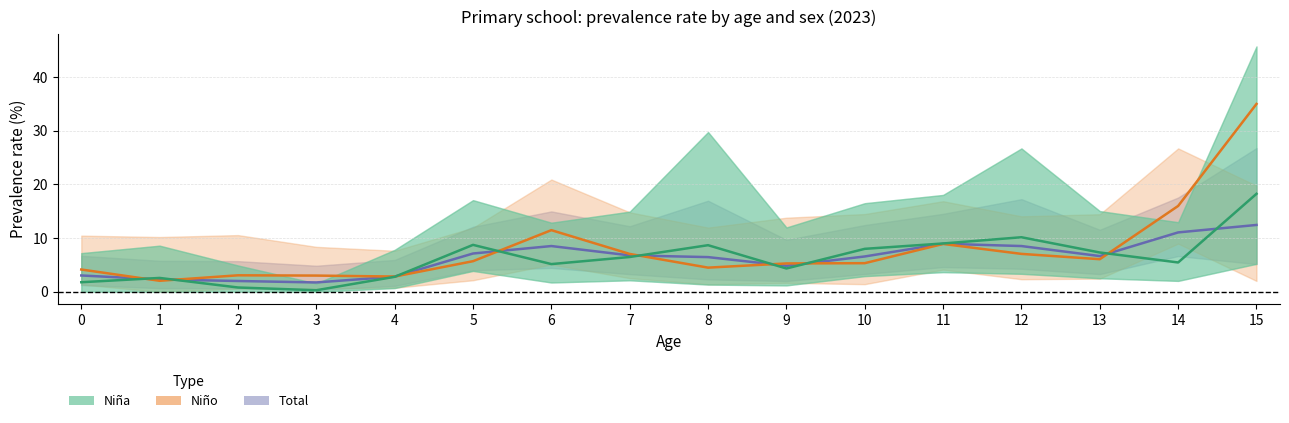

Does the chart display data point markers on the line(s)?

No